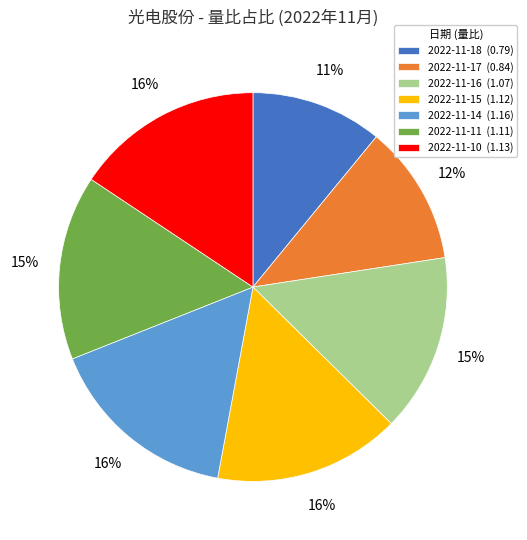

Does 2022-11-18 represent more than half of the total?

No